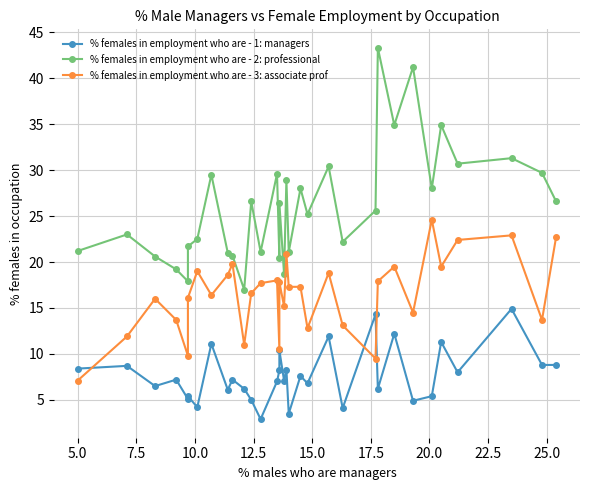

What is the difference between the maximum and second lowest values in the % females in employment who are - 1: managers series?

11.4